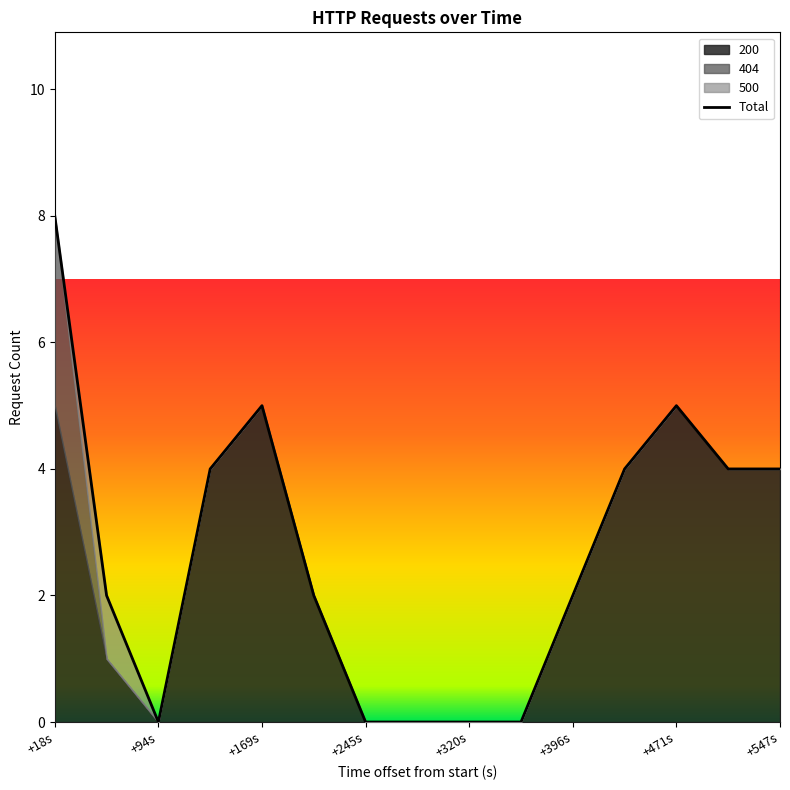

True or false: Total has a value of 5 at +471s.

True